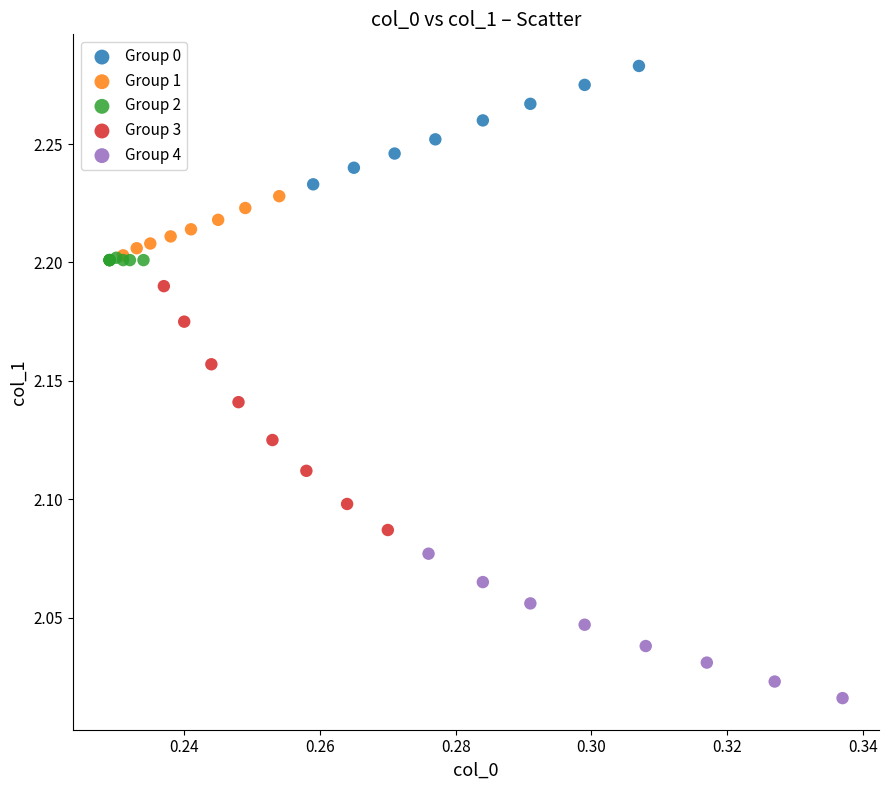

Which series has the largest Y range (max minus min)?

Group 3